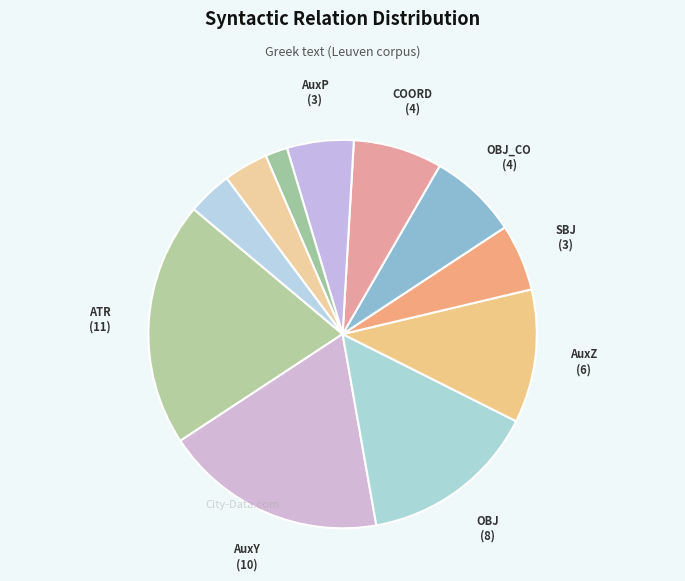

How many slices are in this pie chart?

11